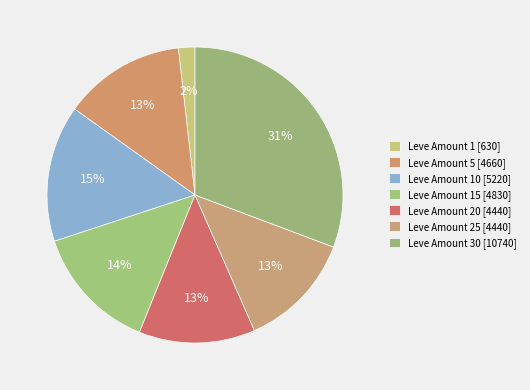

Which slice is the smallest?

1